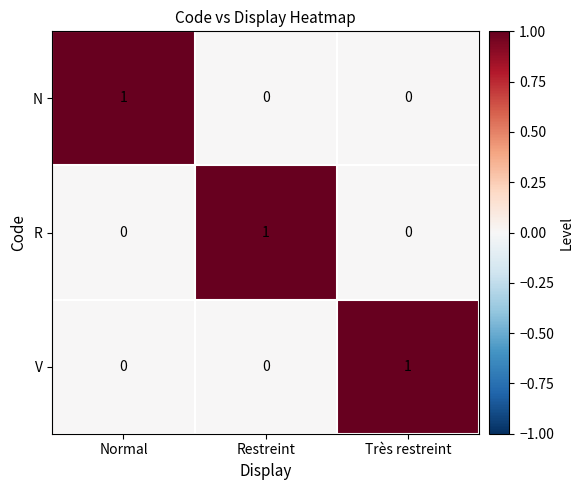

The value of V at Normal is 0. True or false?

True